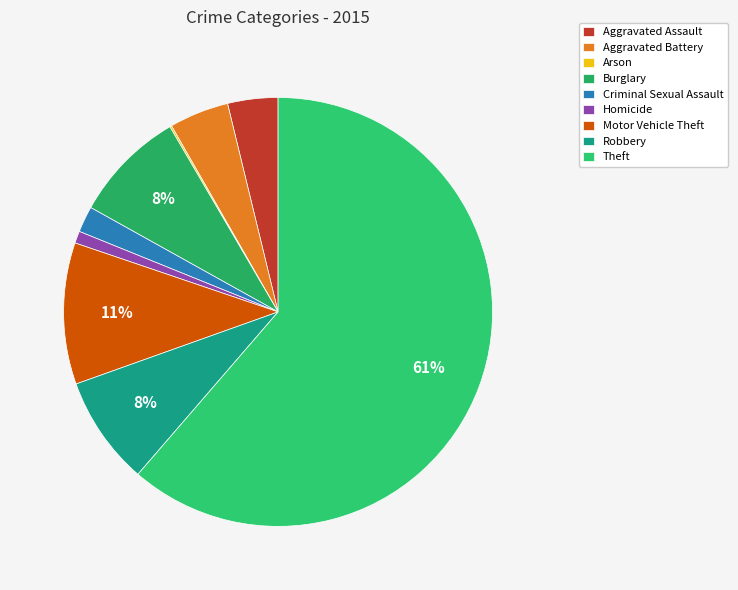

To the nearest percent, what is the combined percentage of Theft and Criminal Sexual Assault?

63%